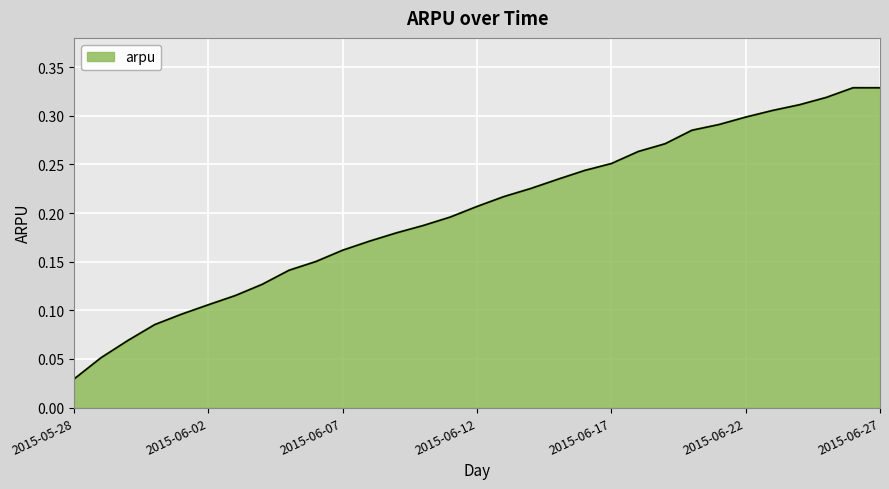

How many lines are shown in the chart?

1